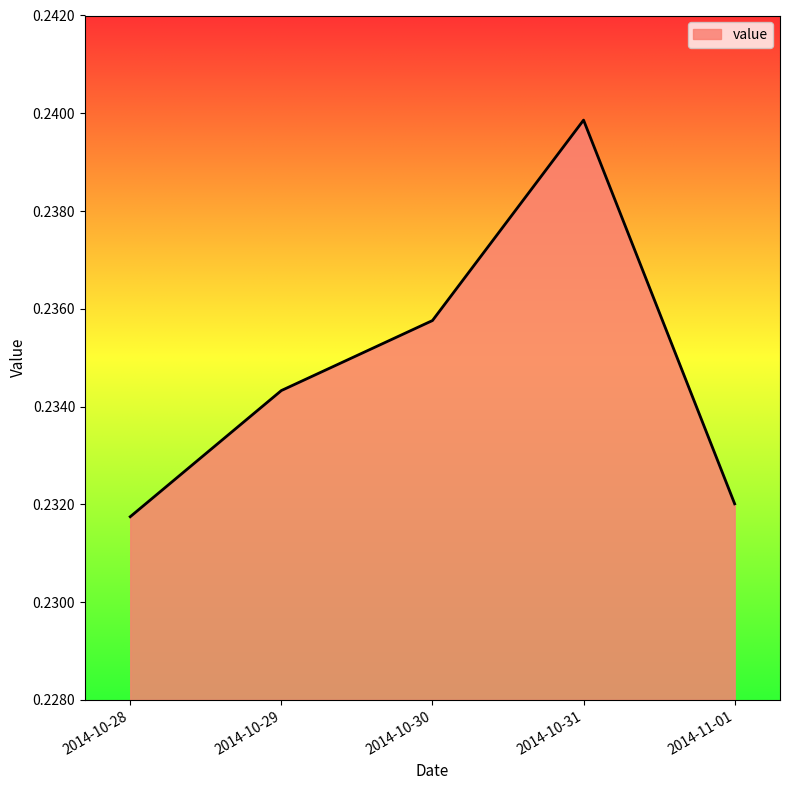

Where is the data nearest to the value 0?

2014-10-28